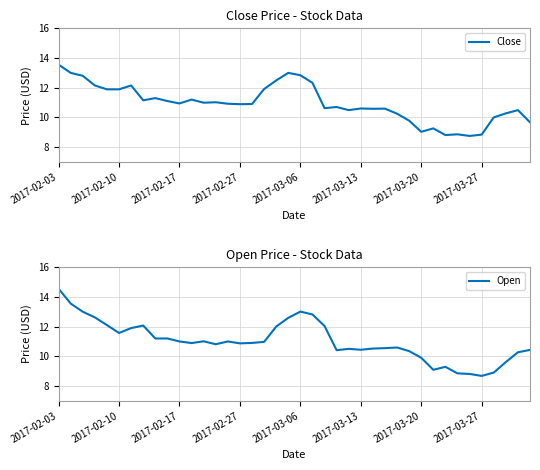

Reading right to left, what are all the values shown in this chart?

Close: 9.7	10.5	10.3	10.0	8.8	8.8	8.9	8.8	9.3	9.0	9.8	10.2	10.6	10.6	10.6	10.5	10.7	10.6	12.3	12.8	13.0	12.5	11.9	10.9	10.9	10.9	11.0	11.0	11.2	10.9	11.1	11.3	11.2	12.2	11.9	11.9	12.2	12.8	13.0	13.6
Open: 10.4	10.3	9.6	8.9	8.7	8.8	8.8	9.3	9.1	9.9	10.3	10.6	10.6	10.5	10.4	10.5	10.4	12.0	12.8	13.0	12.6	12.0	11.0	10.9	10.9	11.0	10.8	11.0	10.9	11.0	11.2	11.2	12.1	11.9	11.6	12.1	12.6	13.0	13.6	14.6